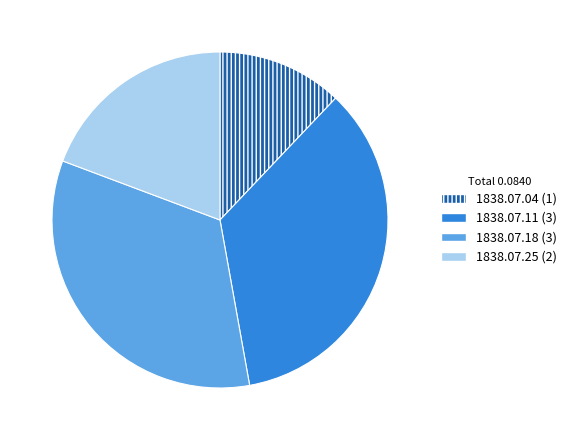

Is there any slice that represents more than half of the pie?

No